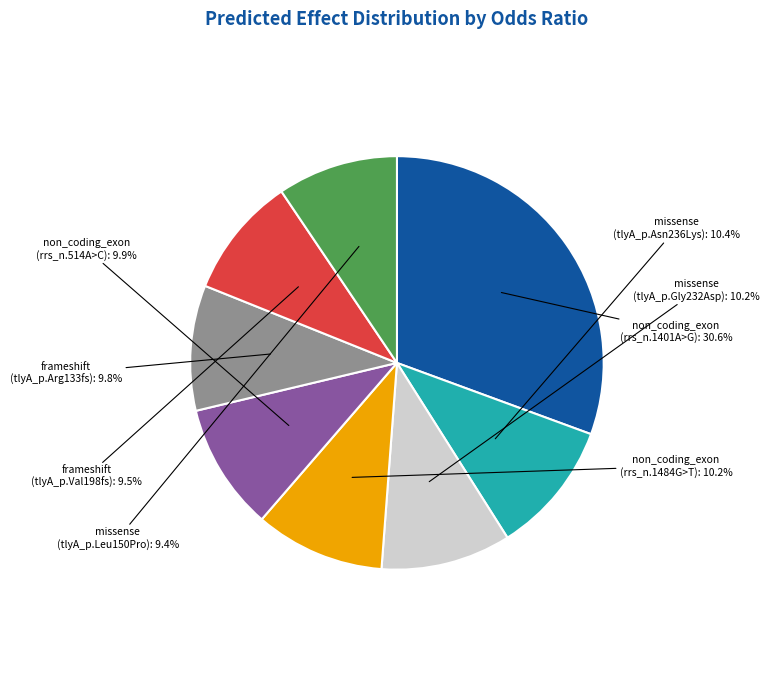

Is the sum of non_coding_exon (rrs_n.1401A>G) and non_coding_exon (rrs_n.514A>C) greater than half?

No